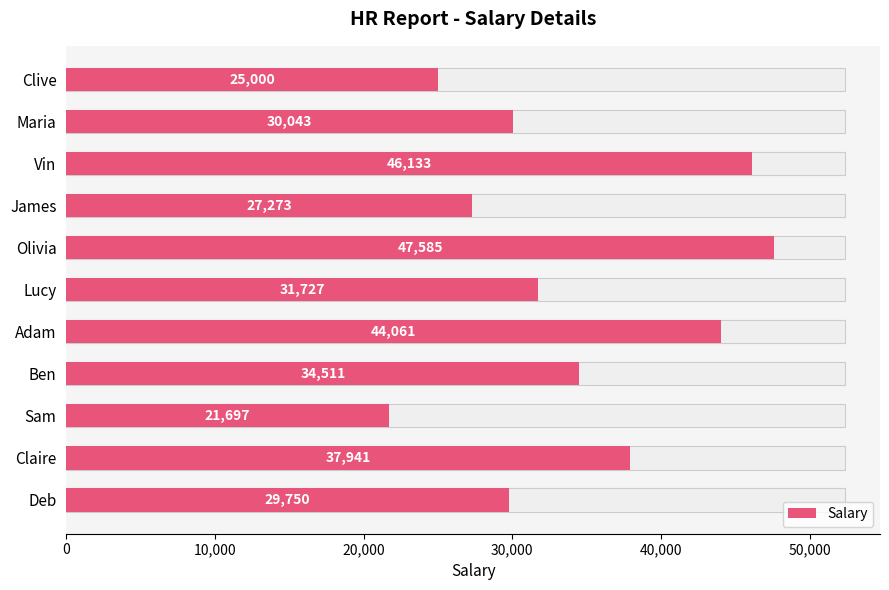

What is the value of the 4th bar from the left?

34511